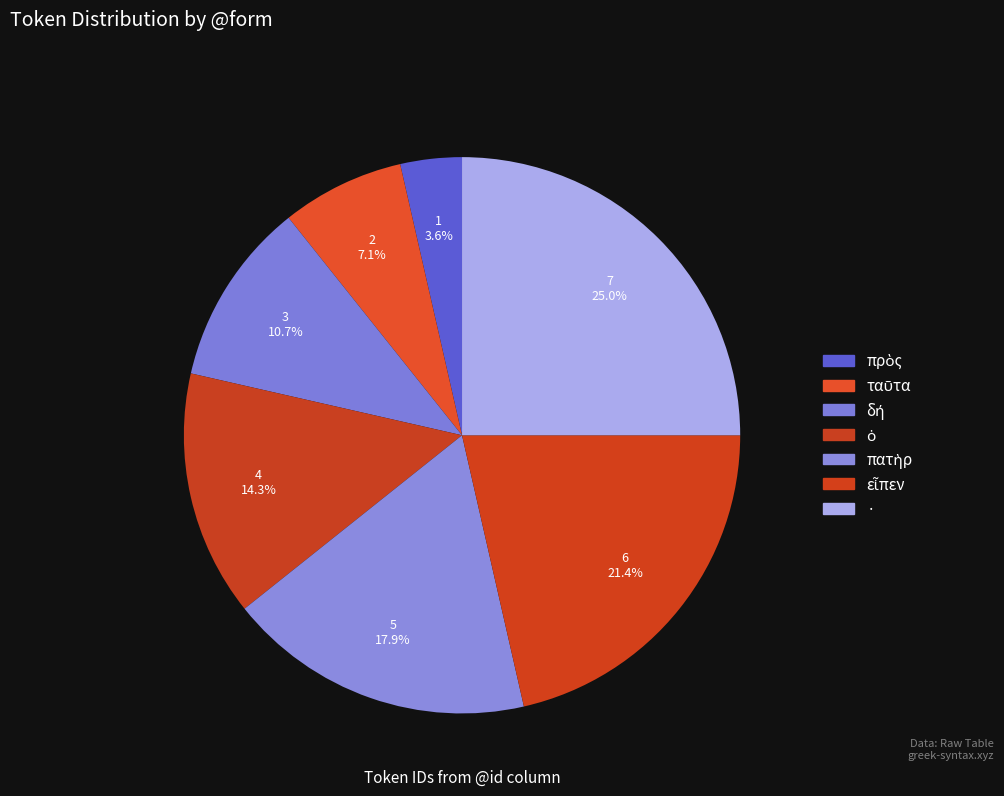

Is there any slice that represents more than half of the pie?

No